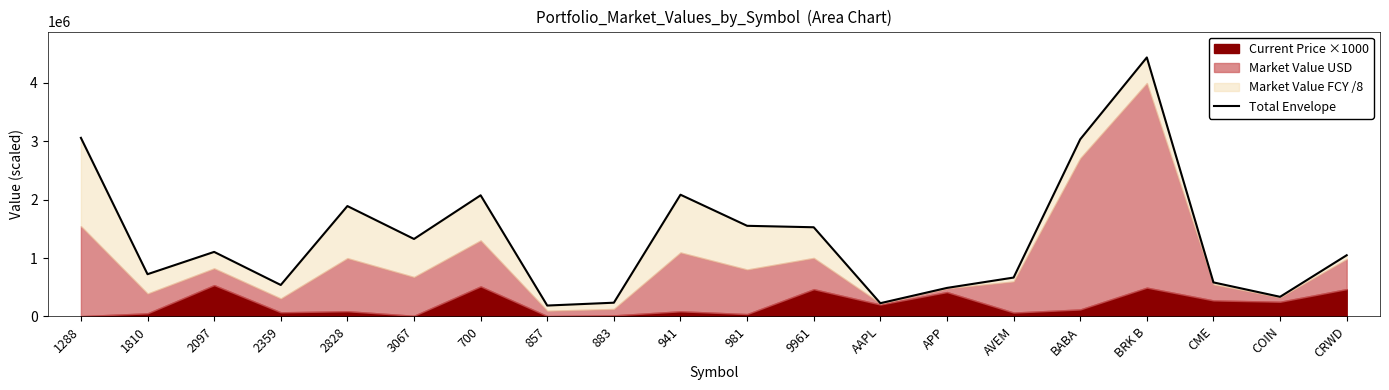

Reading left to right, list all the values displayed in this chart.

3058774.4	723222.0	1105232.9	538611.3	1890326.4	1326674.5	2074832.0	186387.3	235132.0	2084636.4	1552025.5	1527182.9	226861.0	488408.9	665700.0	3033744.2	4435600.9	582760.0	336073.6	1048067.4